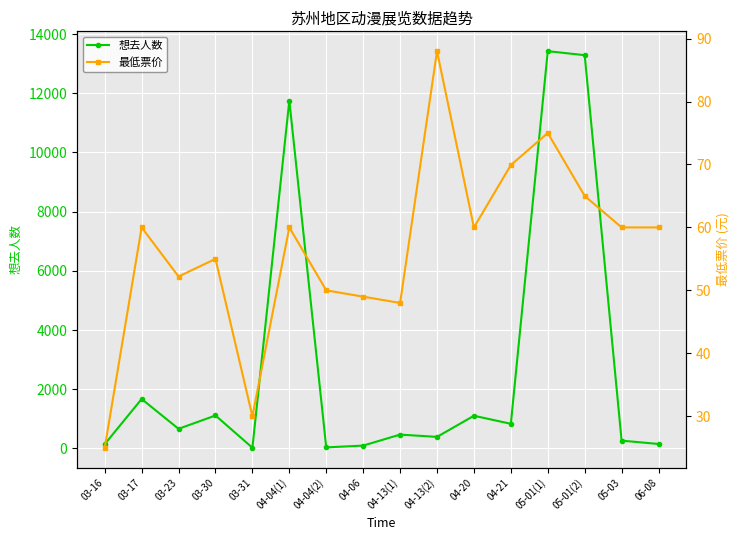

Does the chart display data point markers on the line(s)?

Yes